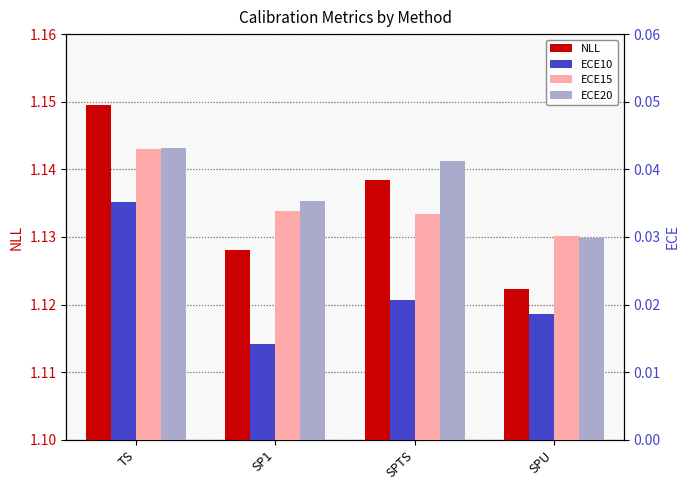

At how many categories does at least one series exceed 0?

4